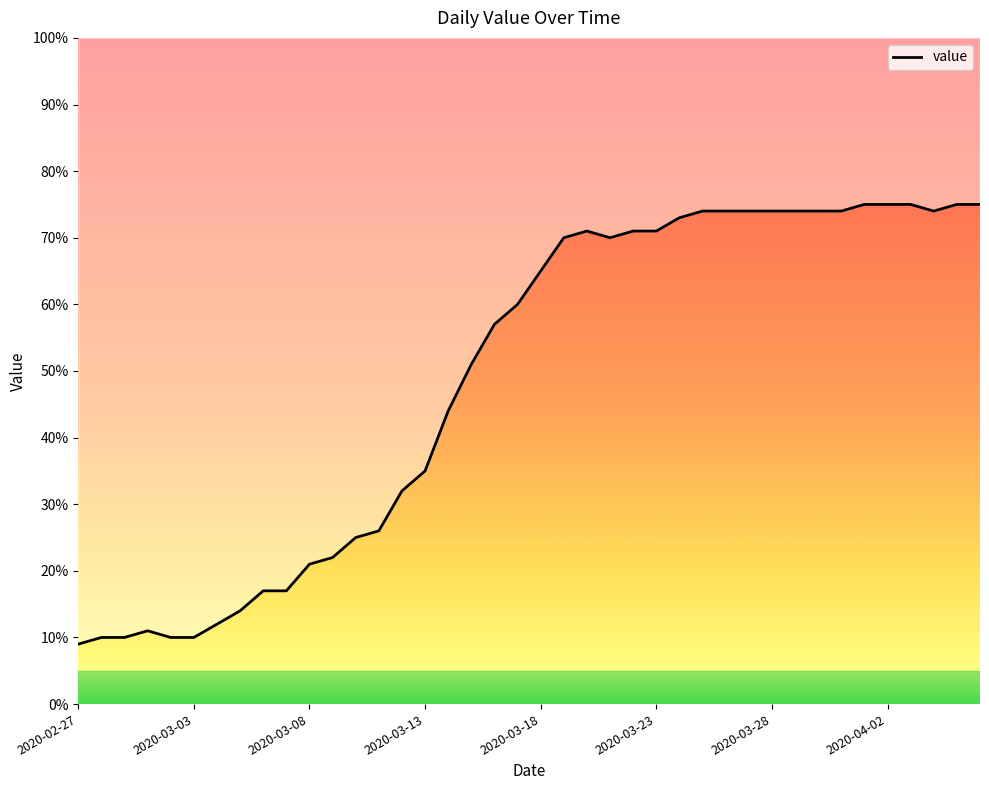

What position from the right is 8?

32